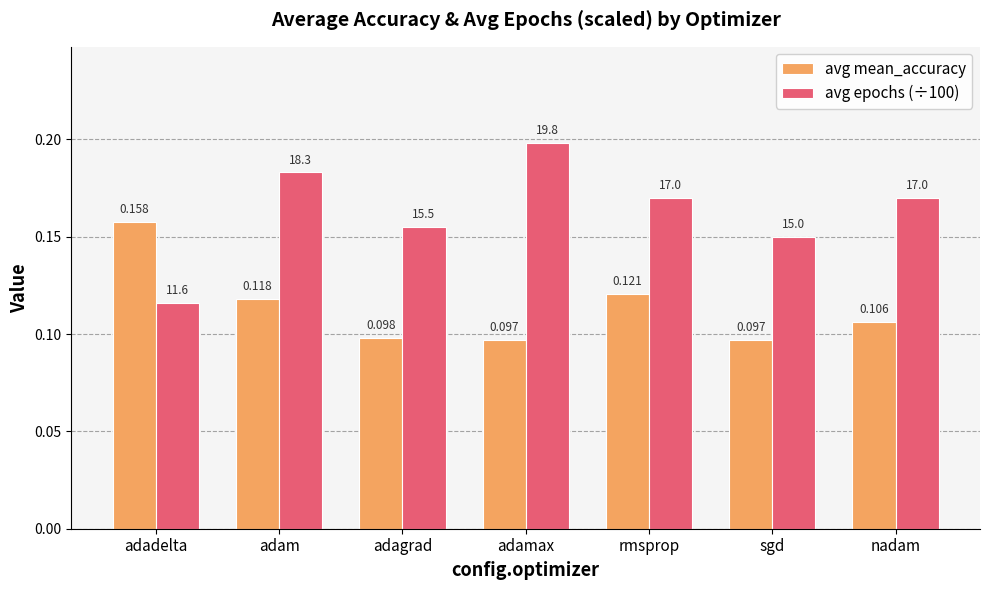

At which label does avg epochs (÷100) reach its minimum?

adadelta